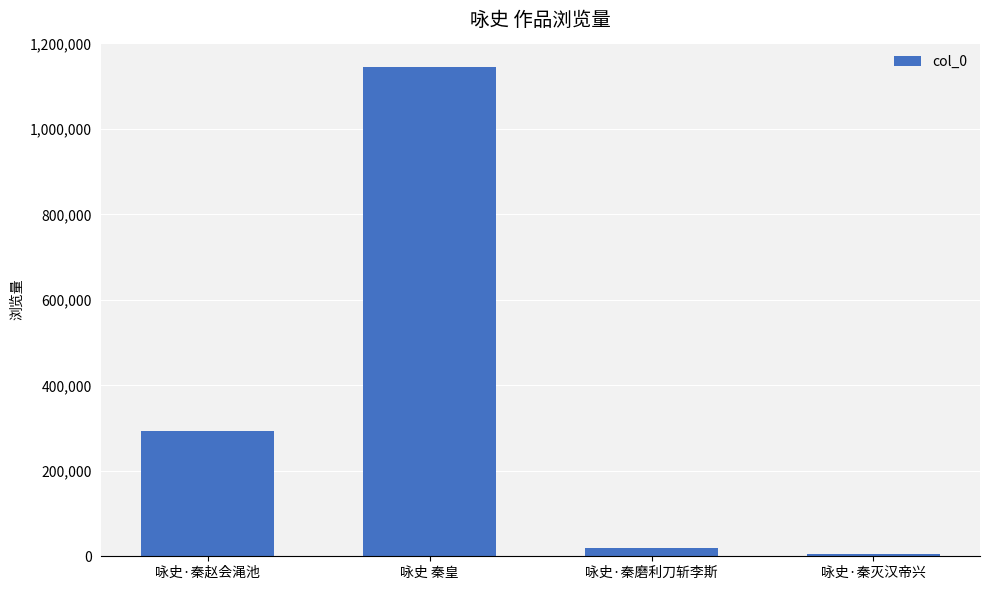

What is the value of the 1st bar from the left?

293619